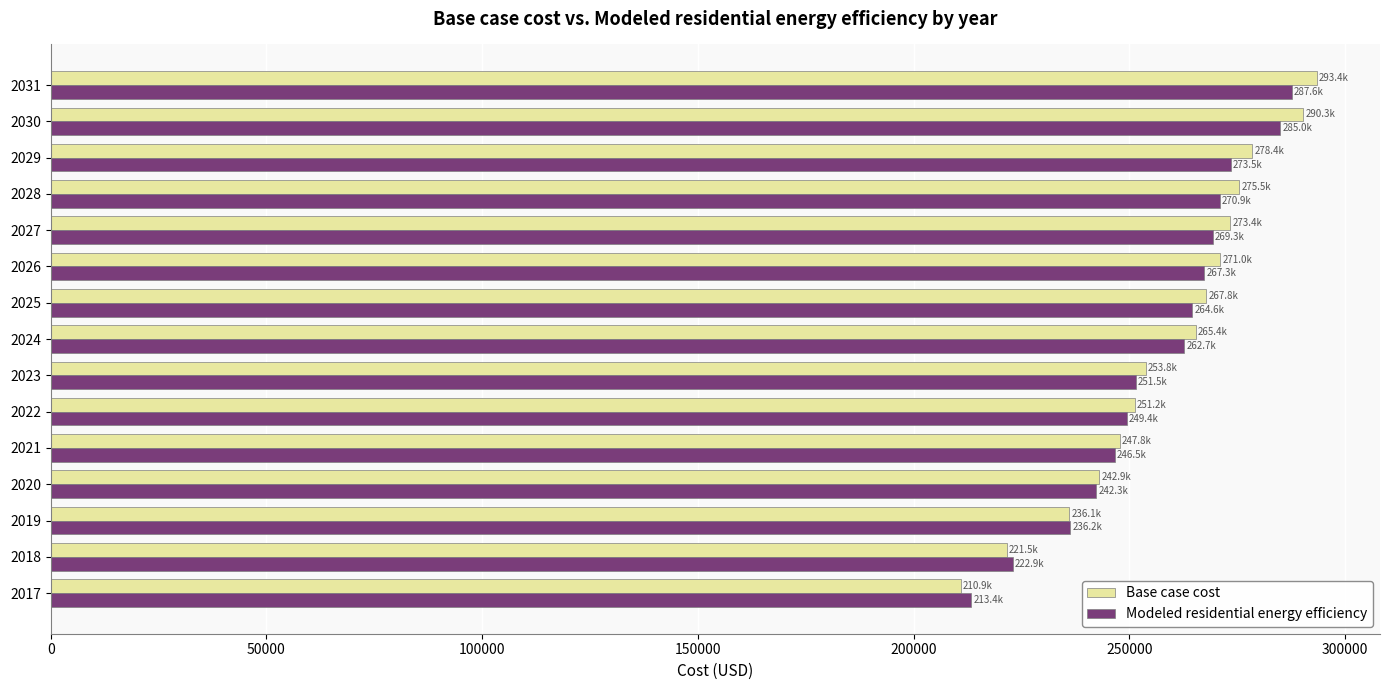

What is the sum of the Modeled residential energy efficiency values at 2021 and 2027?

515819.2